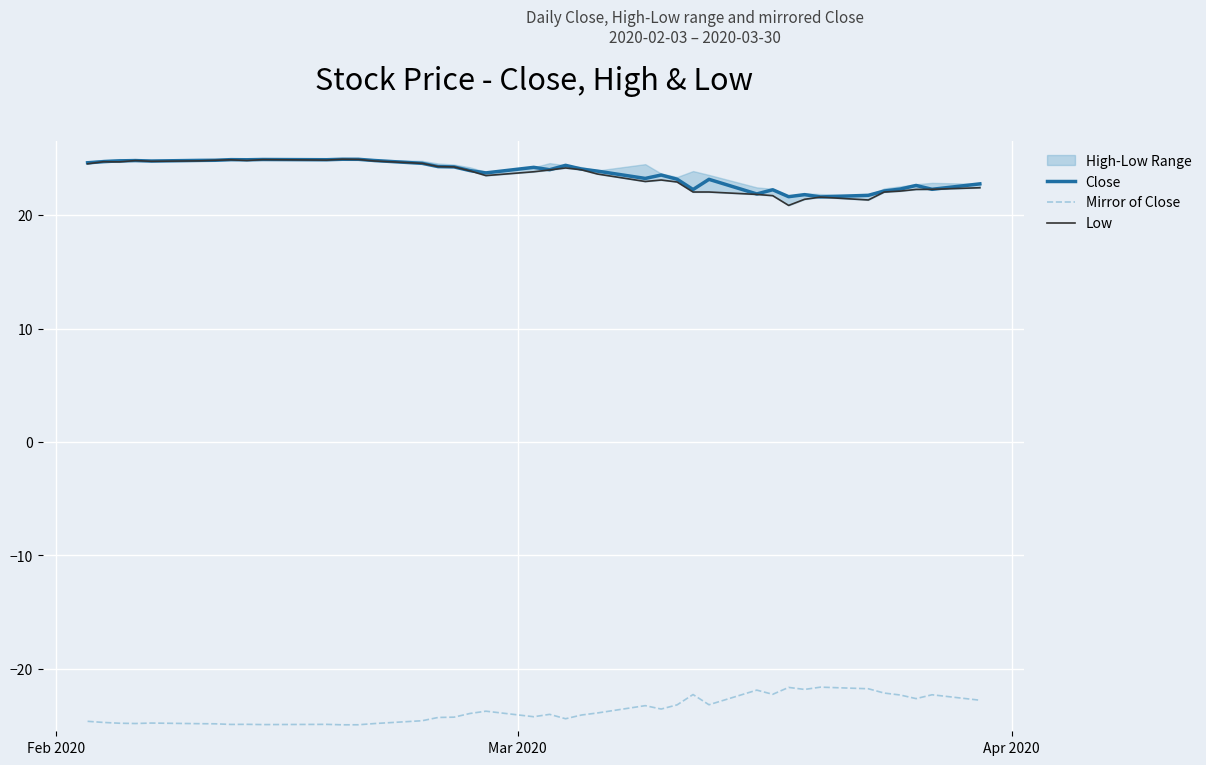

What is the minimum value shown in the chart?

-24.9